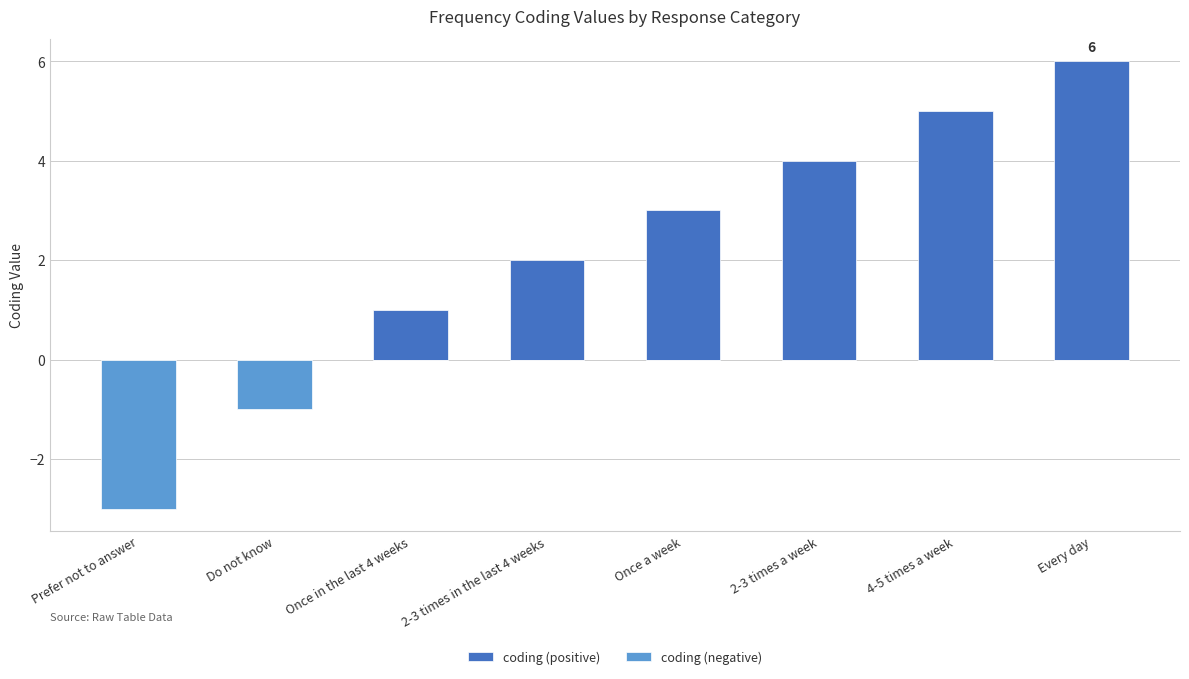

True or false: coding (negative) has a value of 0 at Once in the last 4 weeks.

True